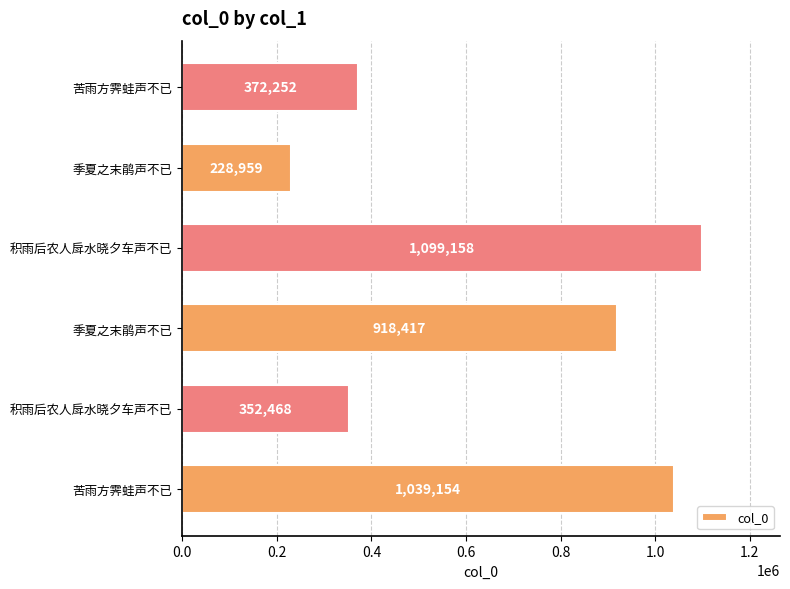

Does the chart contain stacked bars?

No